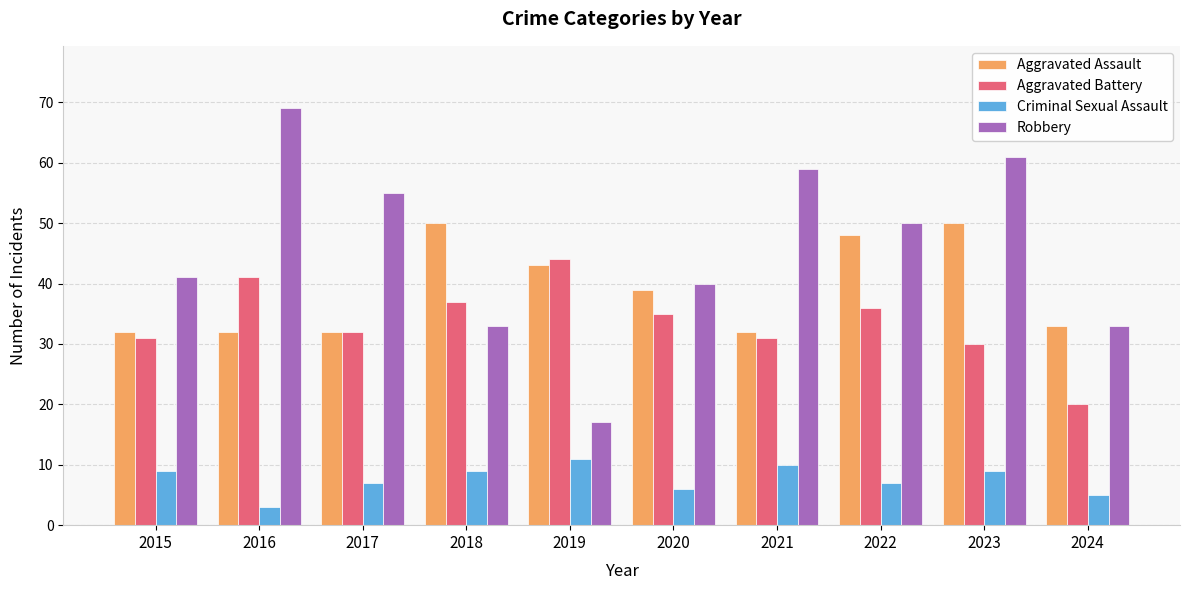

At which label does Aggravated Battery reach its peak?

2019